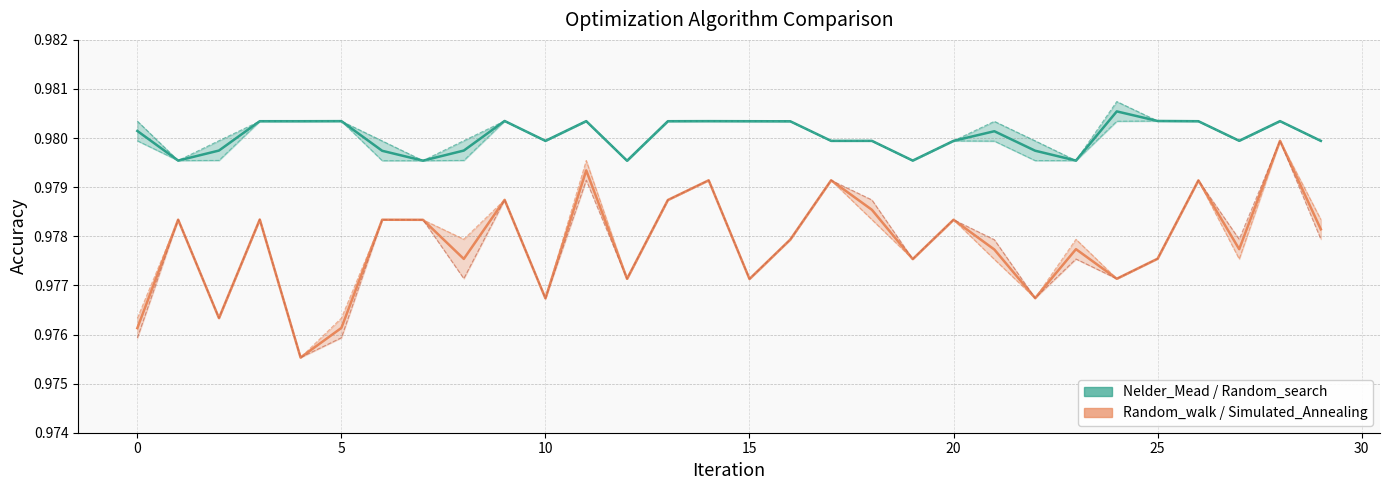

Which category has the highest value across all series?

24